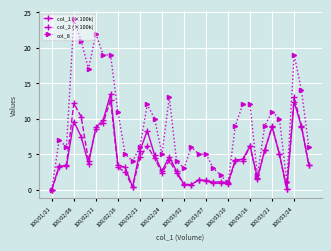

At how many categories does at least one series exceed 18?

6